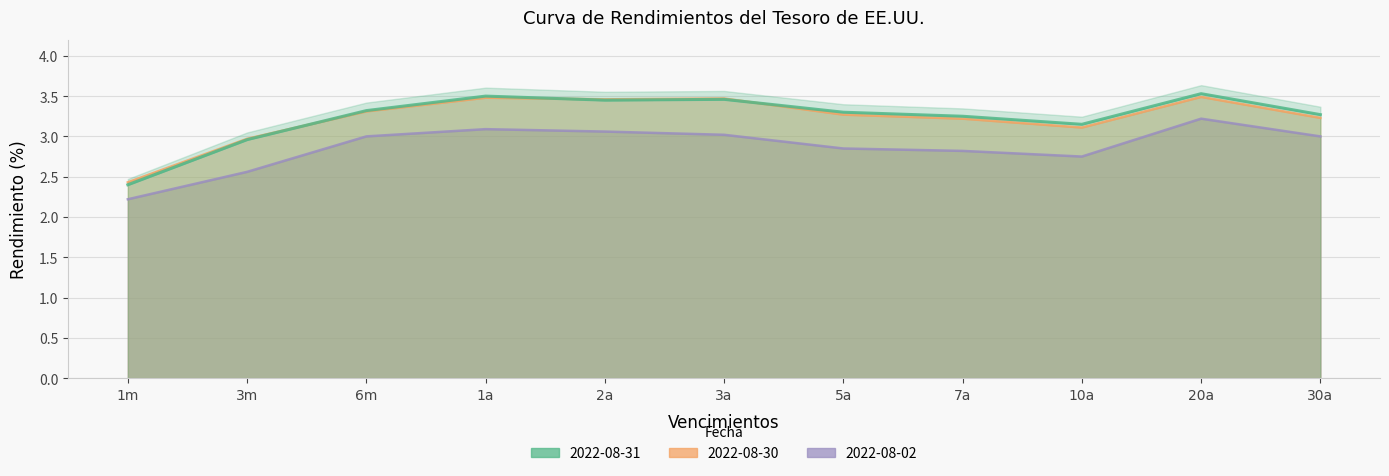

Which category has the lowest value across all series?

1m